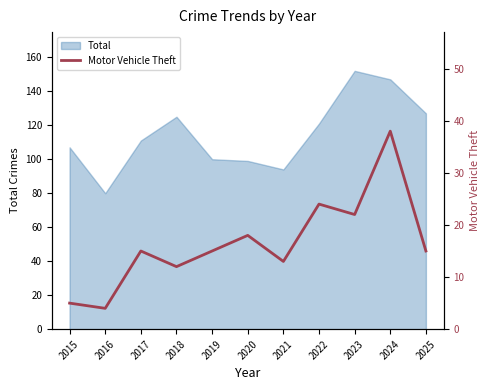

How many lines are shown in the chart?

1